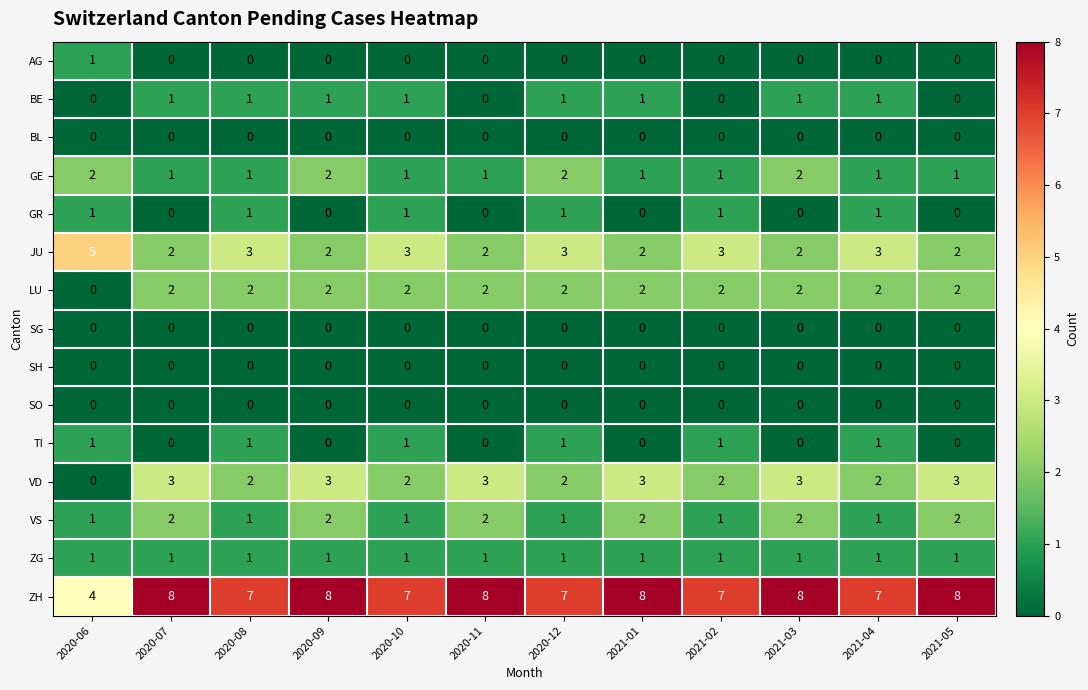

What is the difference between the highest and lowest values at 2021-02?

7